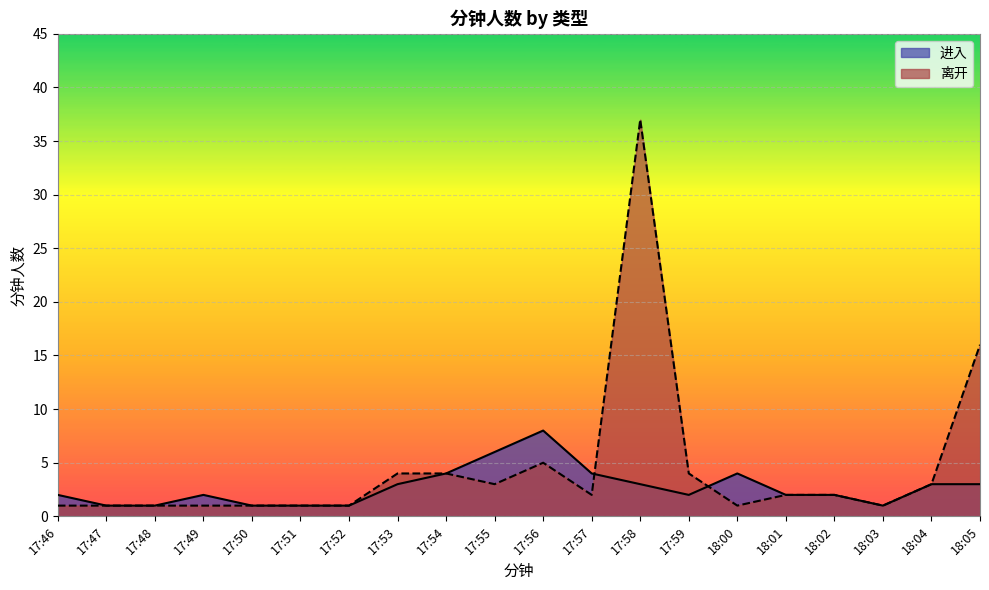

Does the chart display data point markers on the line(s)?

No